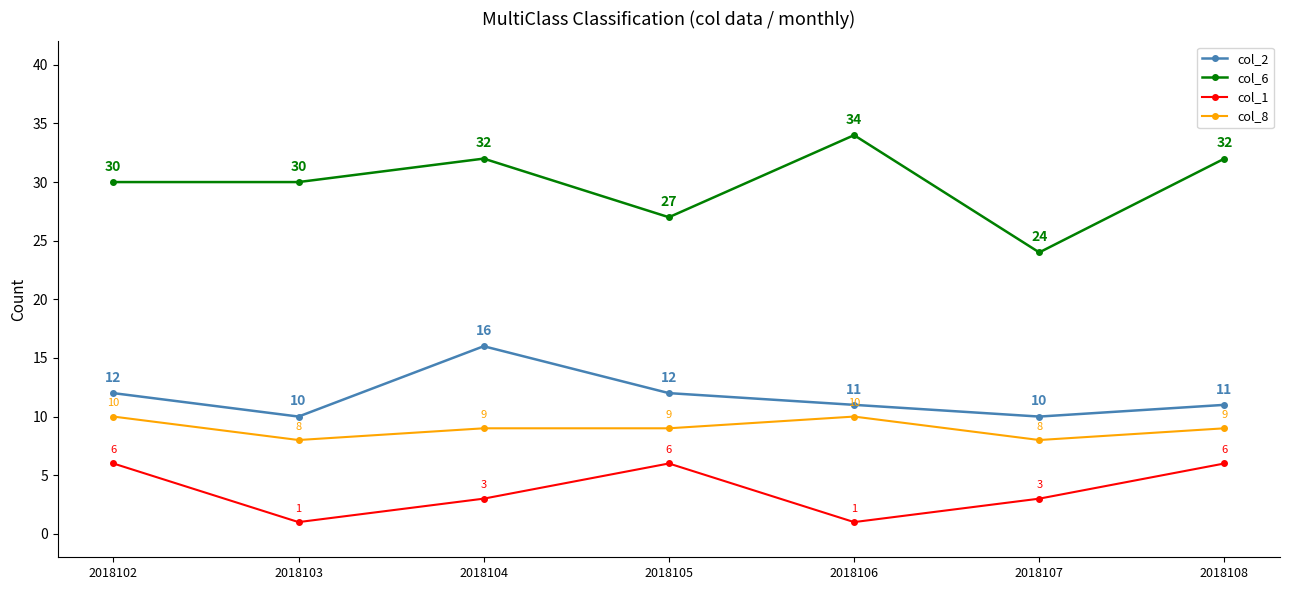

True or false: col_2 and col_1 intersect in this chart.

False